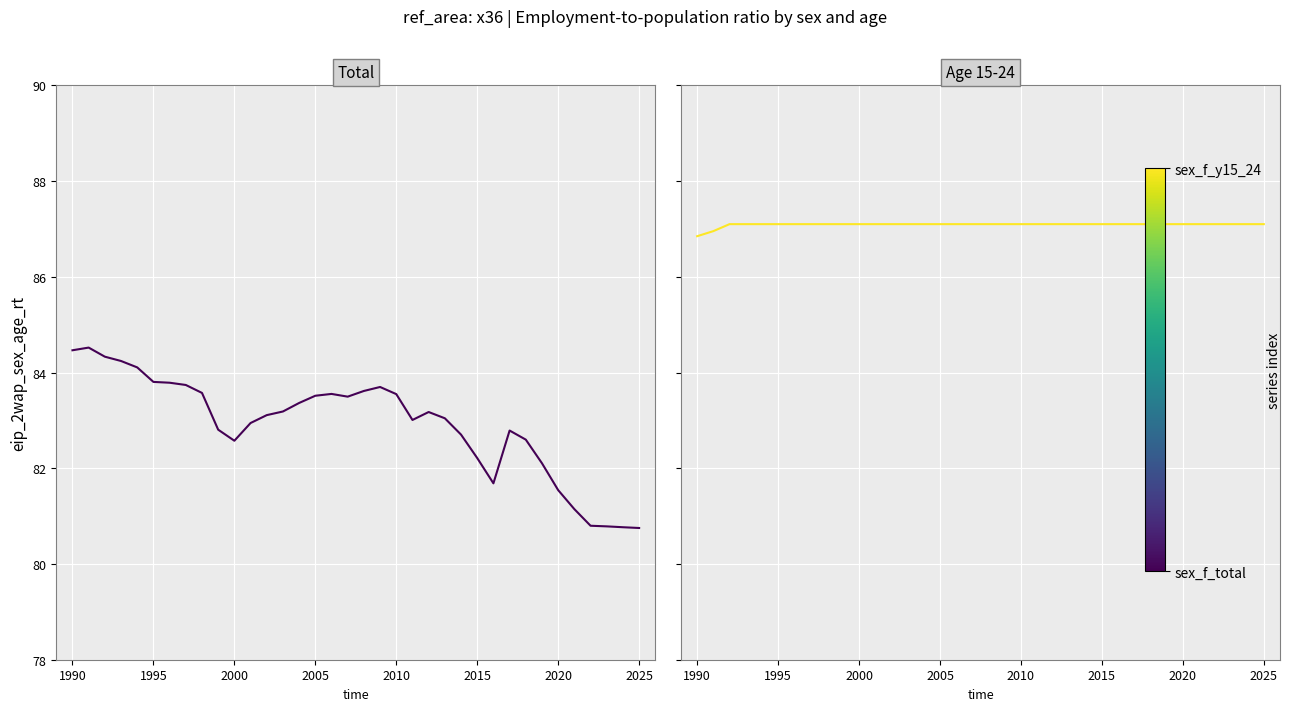

True or false: sex_f_total has more than 2 points higher than both neighbors.

True